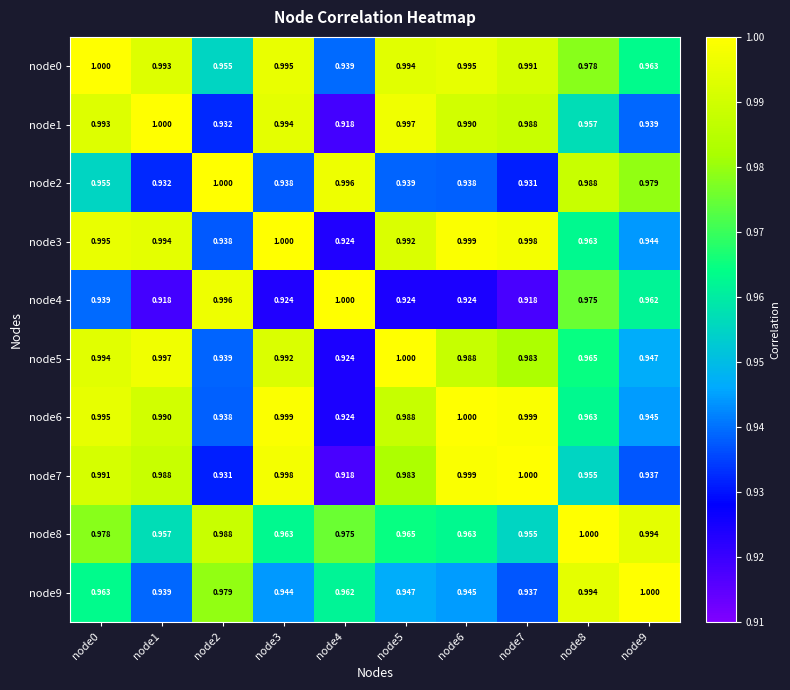

What is the spread (max minus min) of values at node3?

0.1